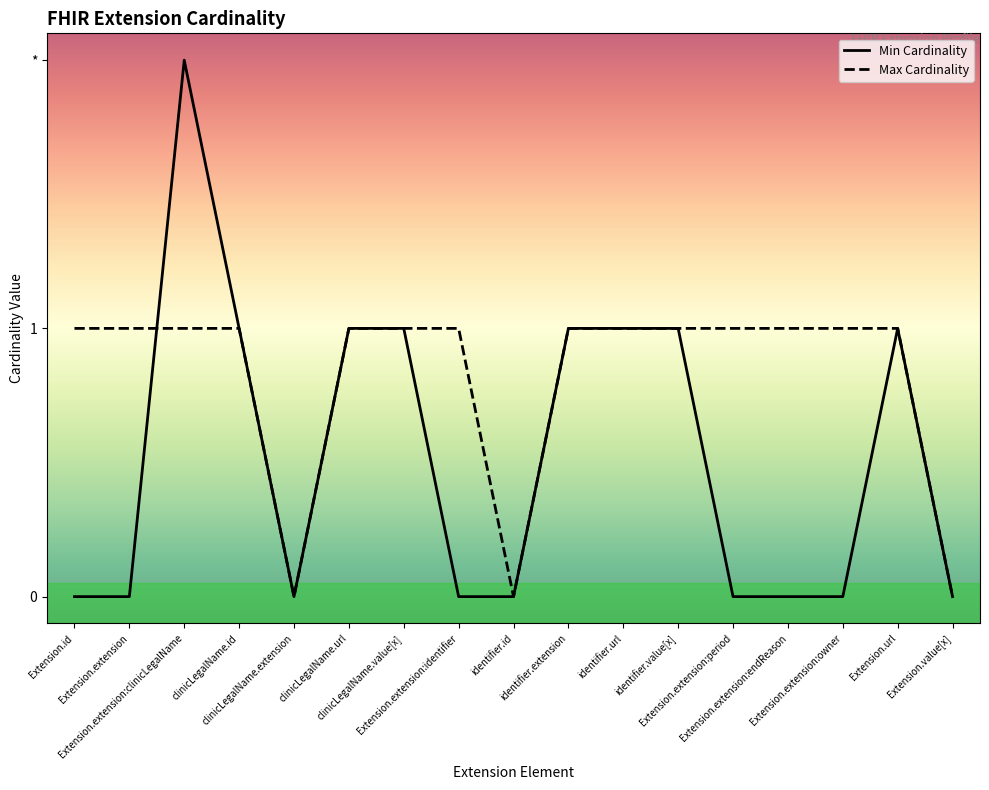

At which label does Min Cardinality reach its peak?

Extension.extension:clinicLegalName